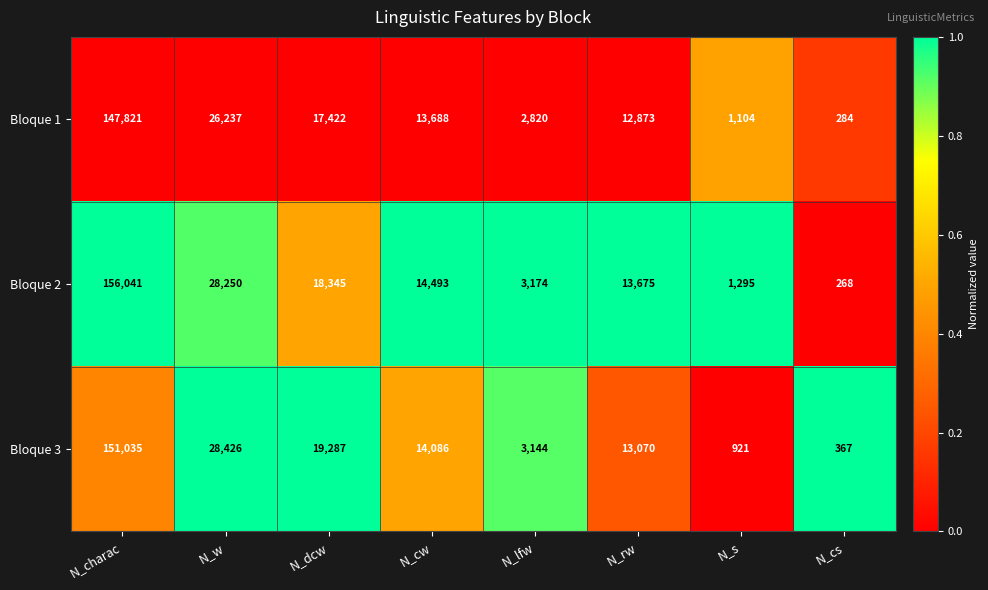

Reading left to right, list all the values displayed in this chart.

Bloque 1: 147821	26237	17422	13688	2820	12873	1104	284
Bloque 2: 156041	28250	18345	14493	3174	13675	1295	268
Bloque 3: 151035	28426	19287	14086	3144	13070	921	367